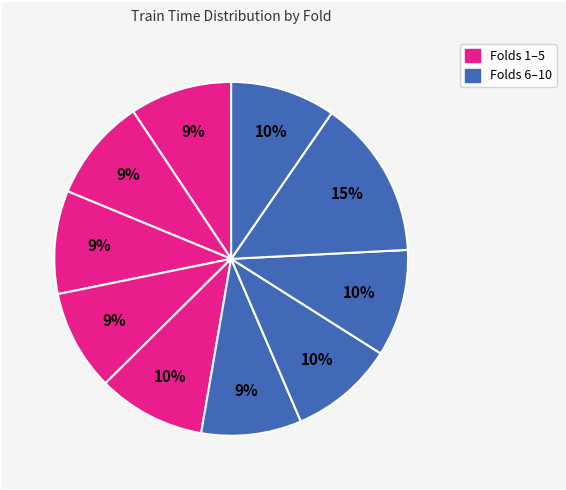

Does any single category account for the majority?

No